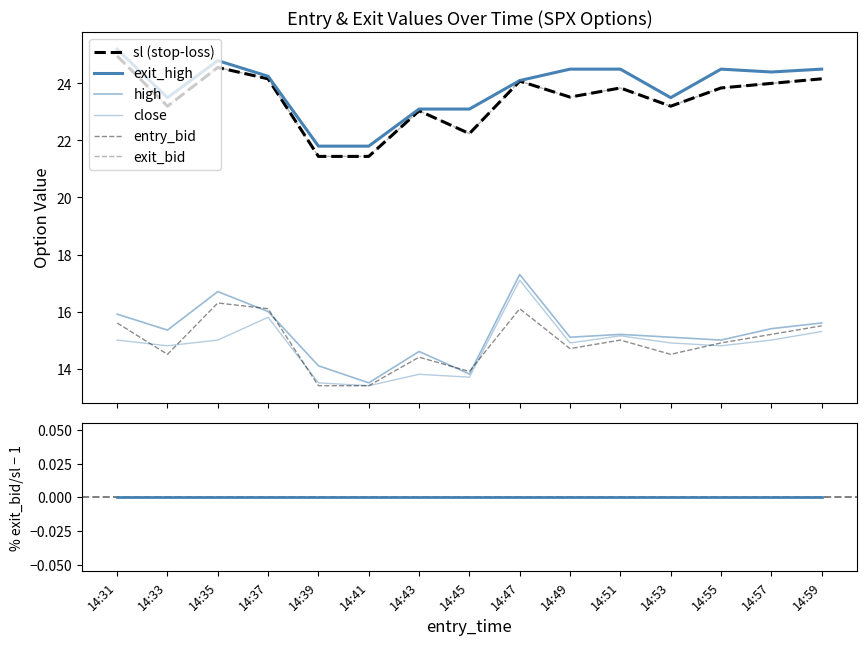

At which label is exit_high closest to 23?

14:43